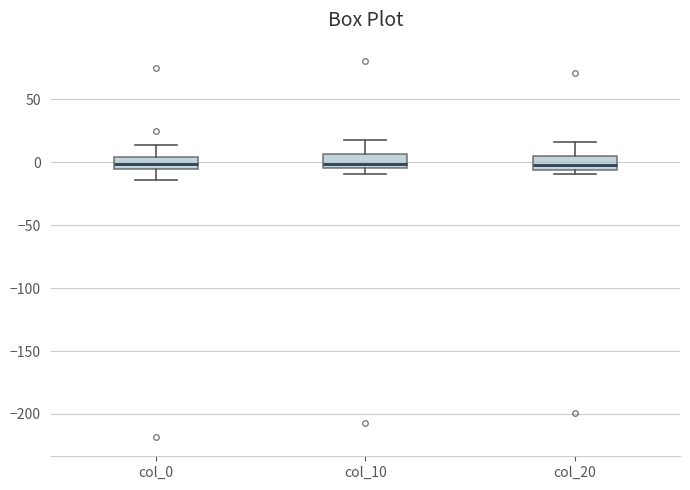

Where is the upper edge of the box for col_10 on the y-axis? The values are not printed on the chart, so give them approximately, as read against the axis.

5